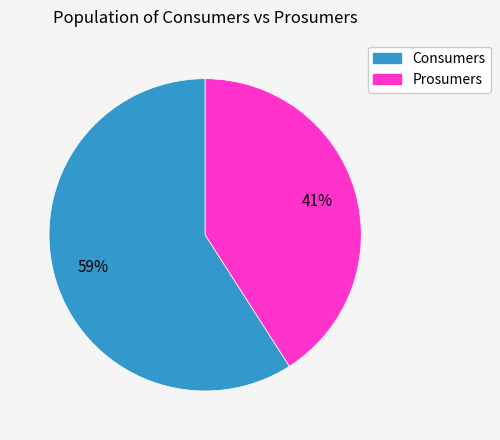

How many slices are in this pie chart?

2